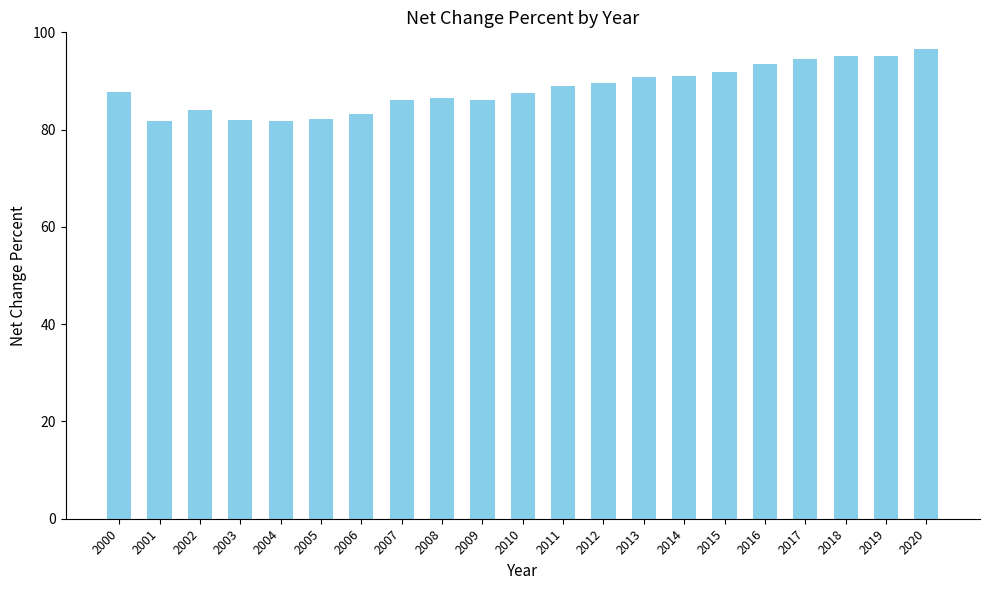

What is the average value?

88.4